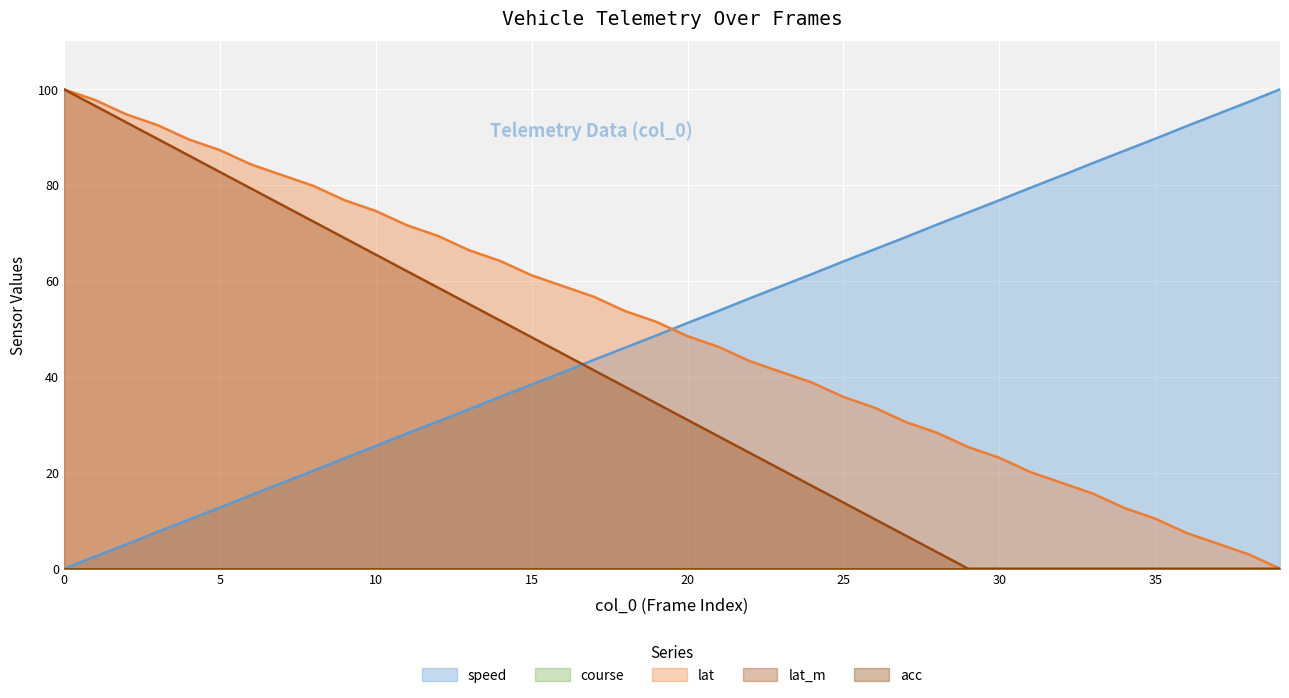

How many data points in lat are less than 51?

20